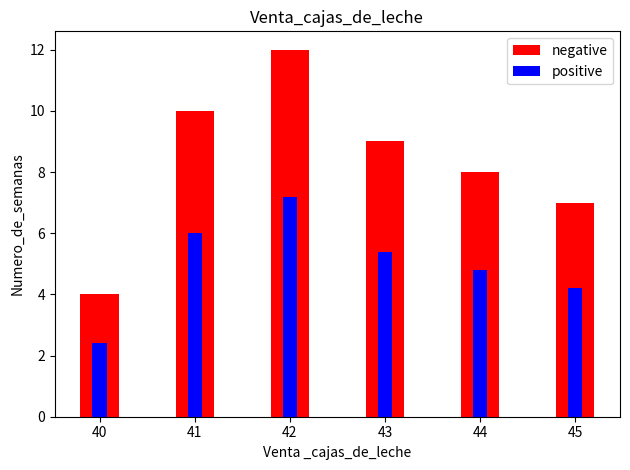

Between 44 and 45, which series saw the biggest shift?

negative